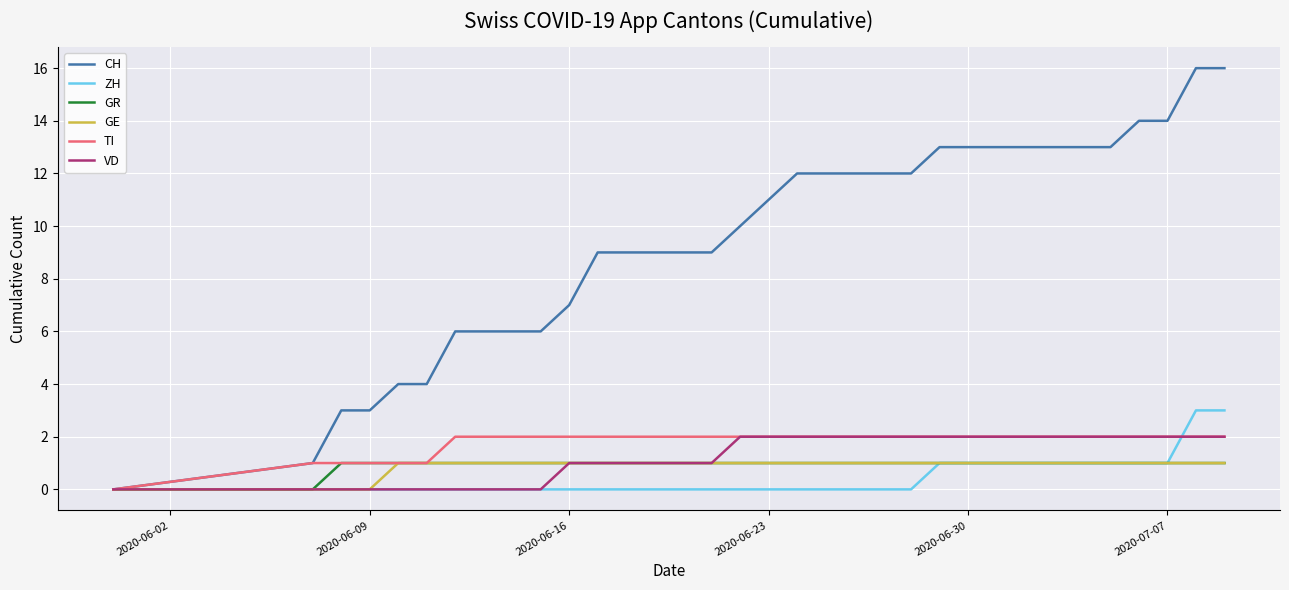

Which series has the largest range (max minus min)?

CH